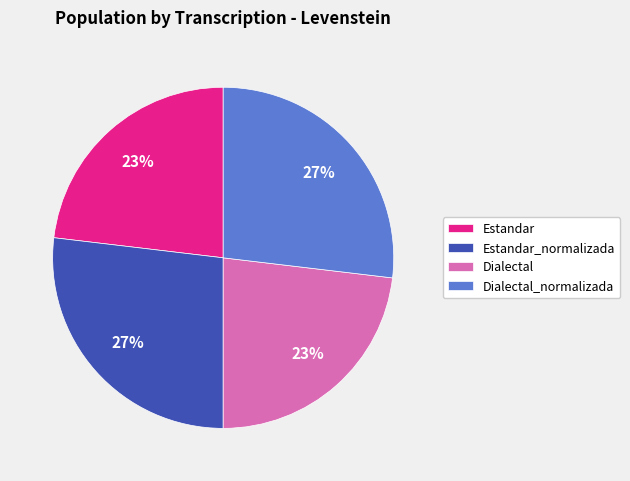

Count the number of slices in the pie.

4